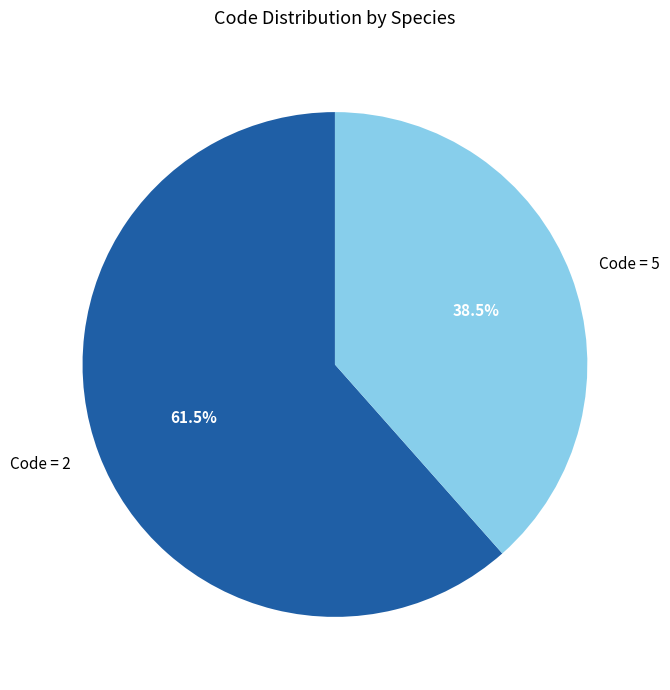

Which category has the biggest portion of the pie?

Code = 2